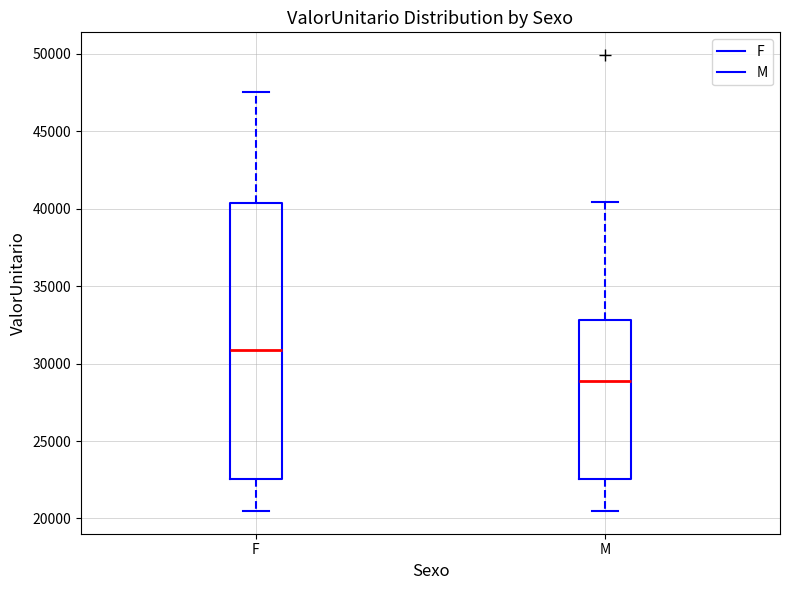

Reading left to right, read every box against the y-axis: the position of its median line, the range the box covers, and the ends of its whiskers. The values are not printed on the chart, so give them approximately, as read against the axis.

F: median 31000, box 22500 to 40500, whiskers 20500 to 47500
M: median 29000, box 22500 to 33000, whiskers 20500 to 40500